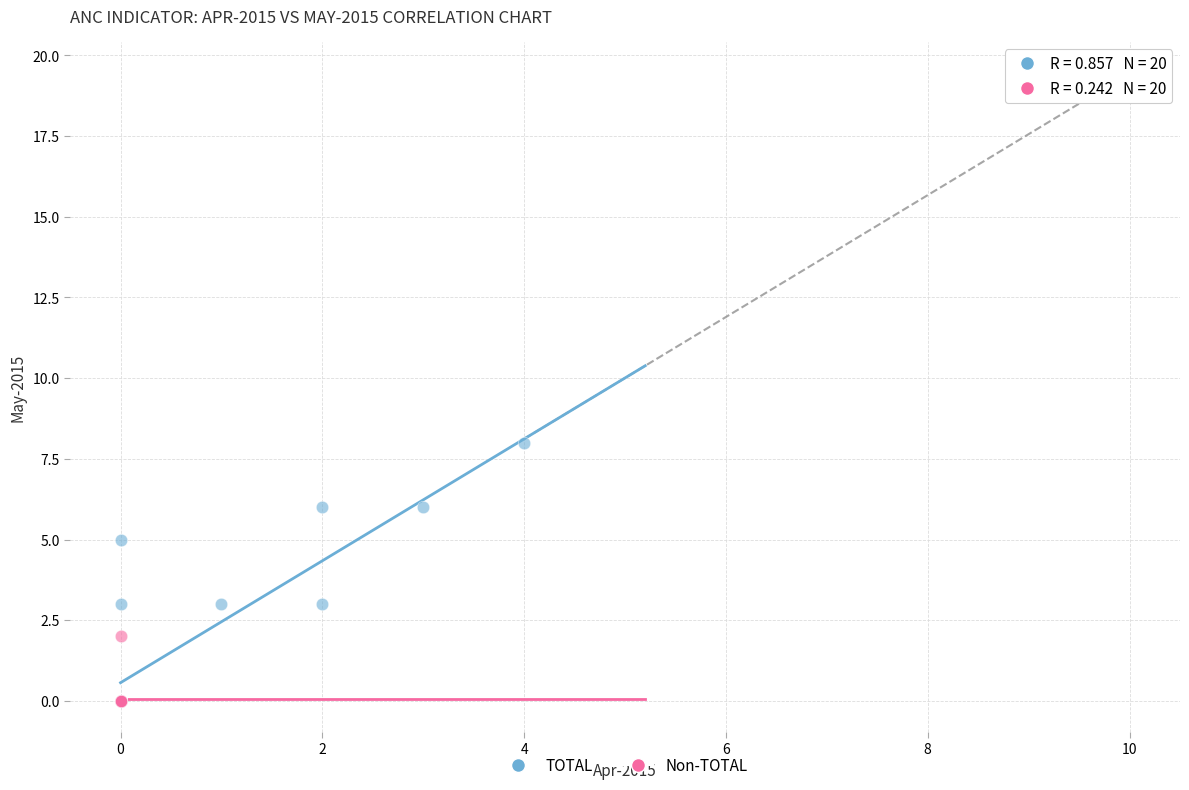

Which series reaches the maximum Y coordinate?

TOTAL